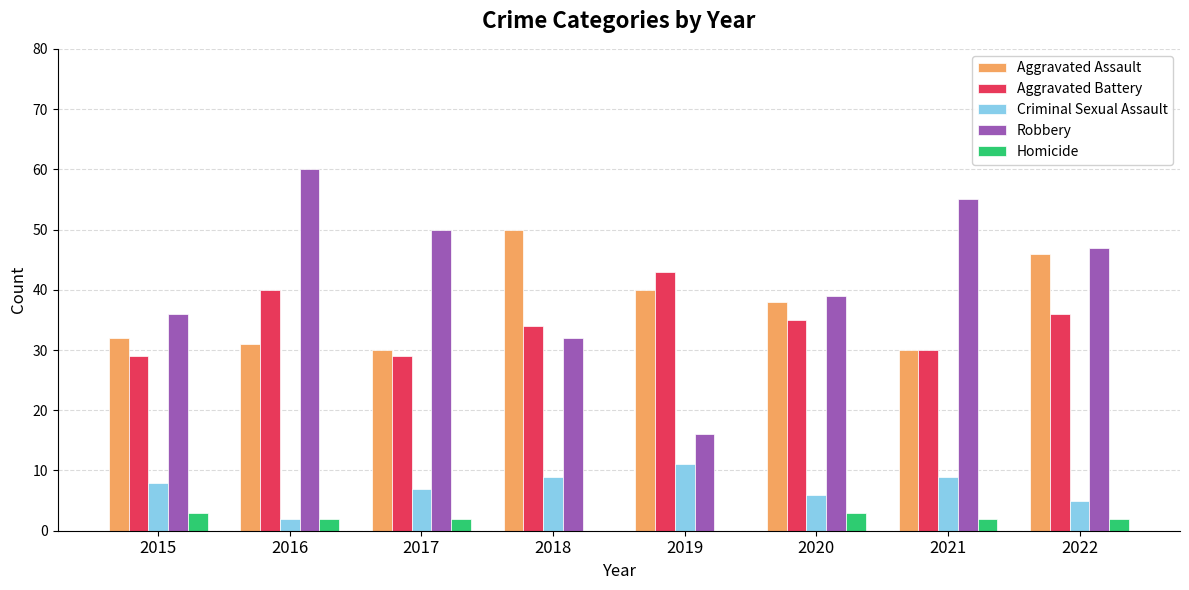

Which series changed the most between 2015 and 2017?

Robbery